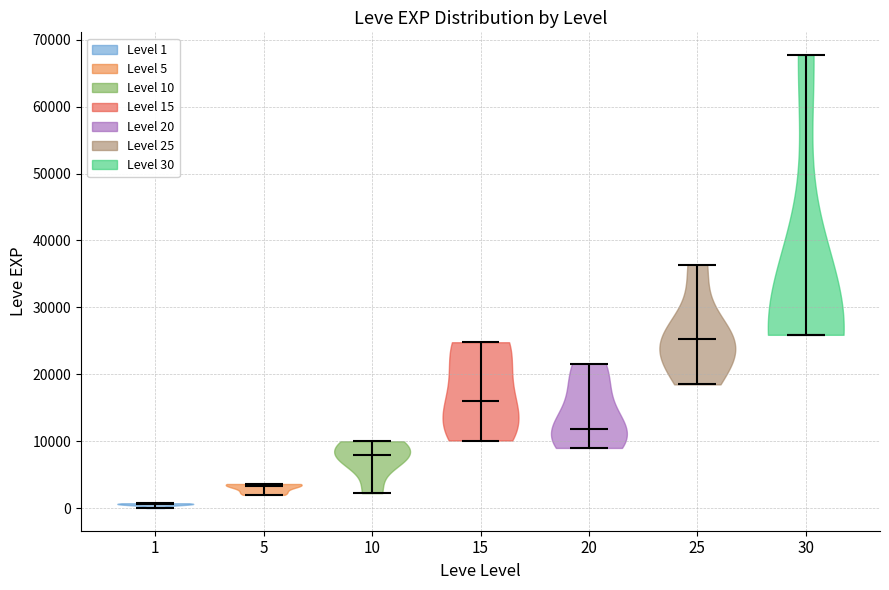

Which violin has the lowest median line?

1